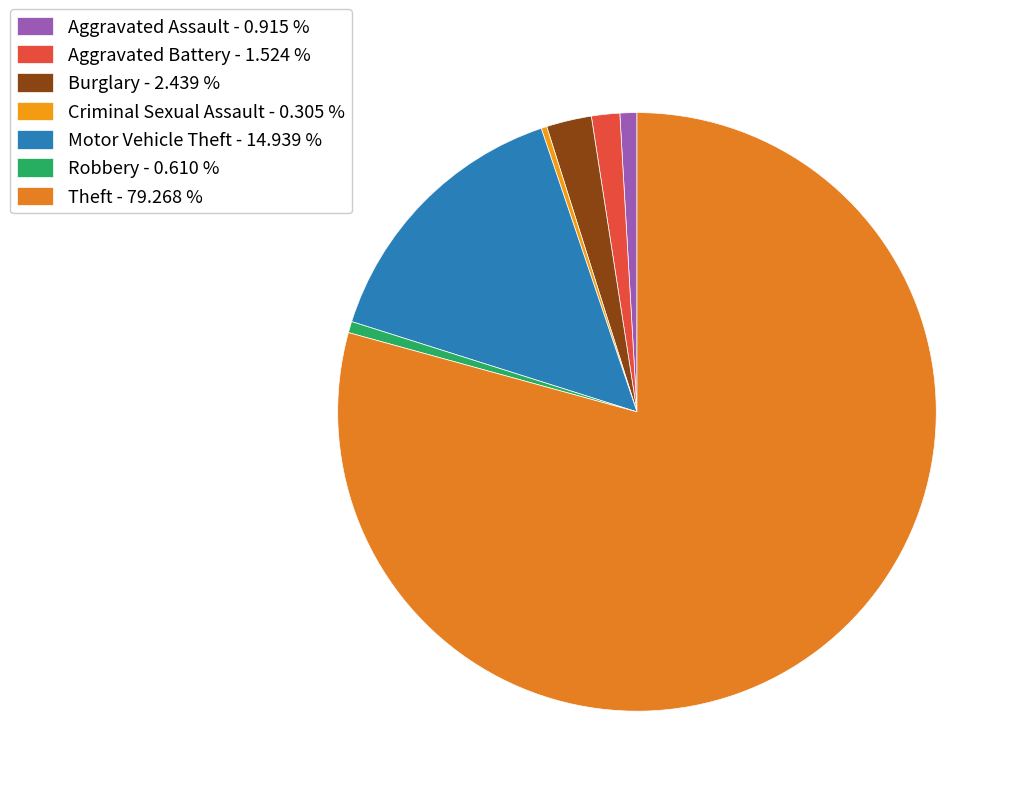

Does Aggravated Battery represent more than half of the total?

No